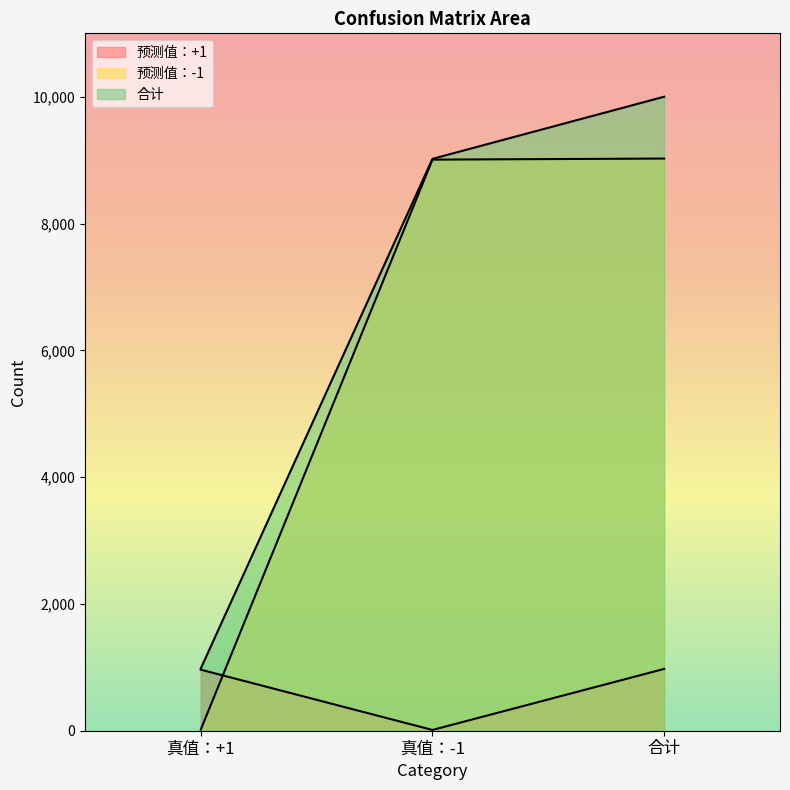

What is the difference between the highest and lowest values at 真值：-1?

9008